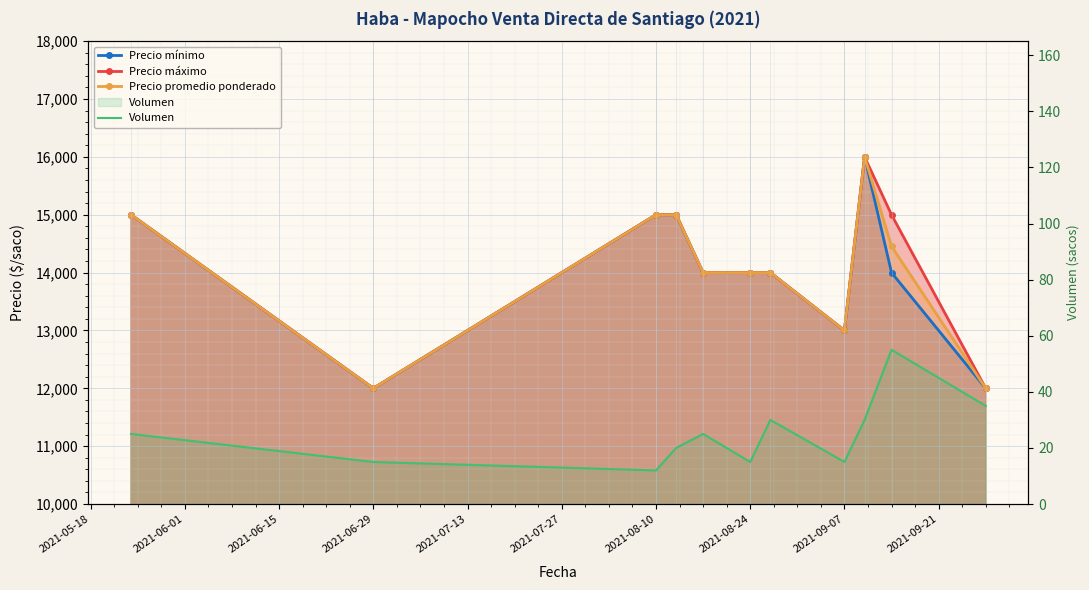

What is the highest value of the Precio promedio ponderado series?

16000